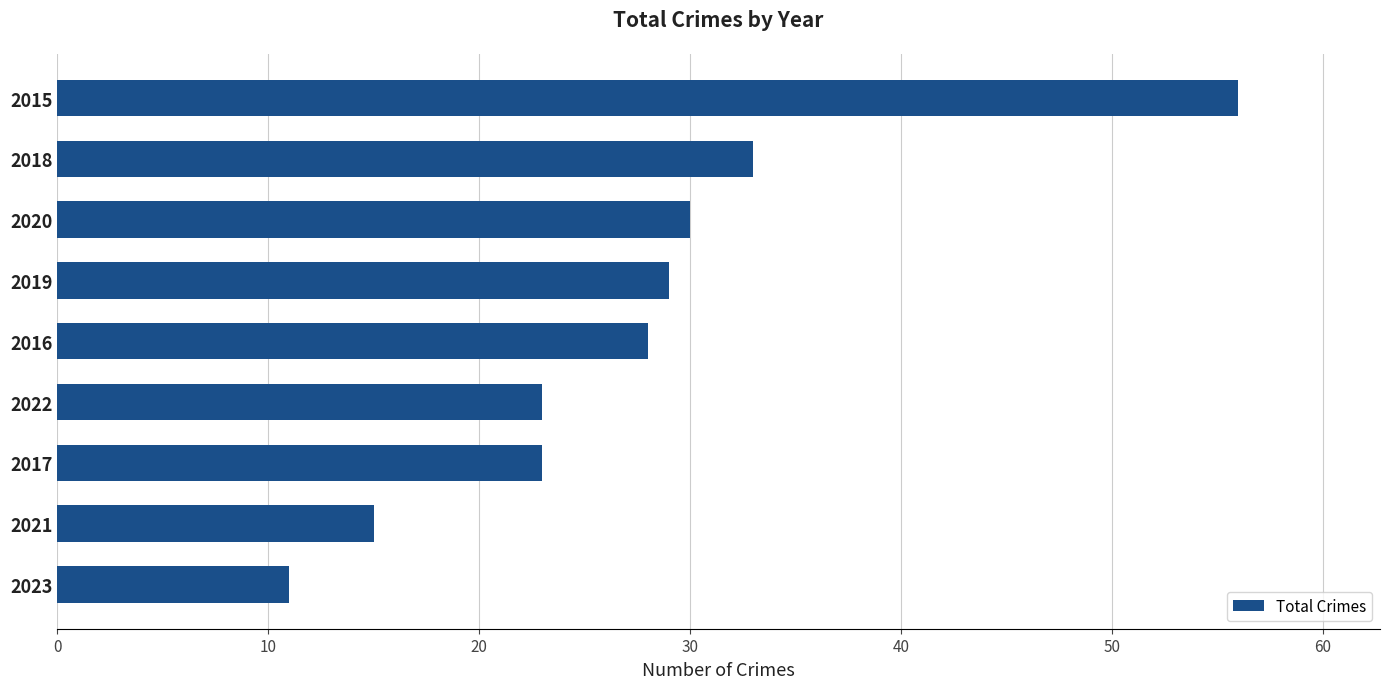

What is the approximate value at 2016, to the nearest 5?

30